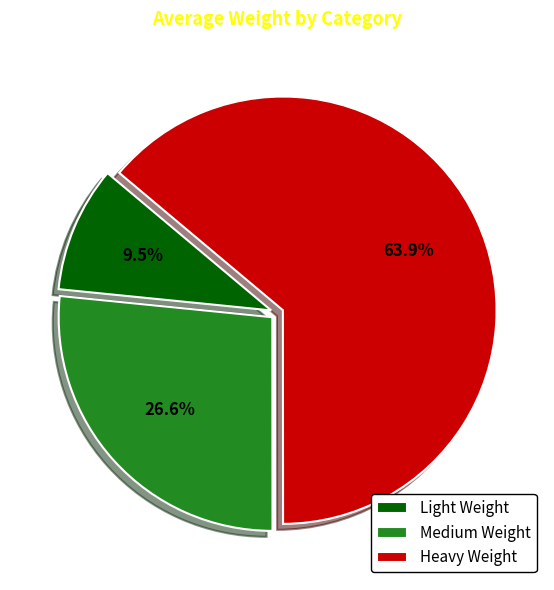

Approximately how many times larger is the value at Heavy Weight compared to Light Weight?

6.7